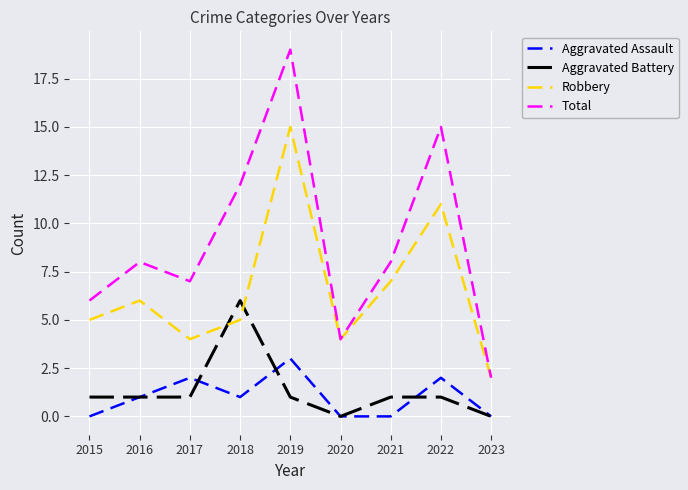

The value of Total at 2021 is 4. True or false?

False